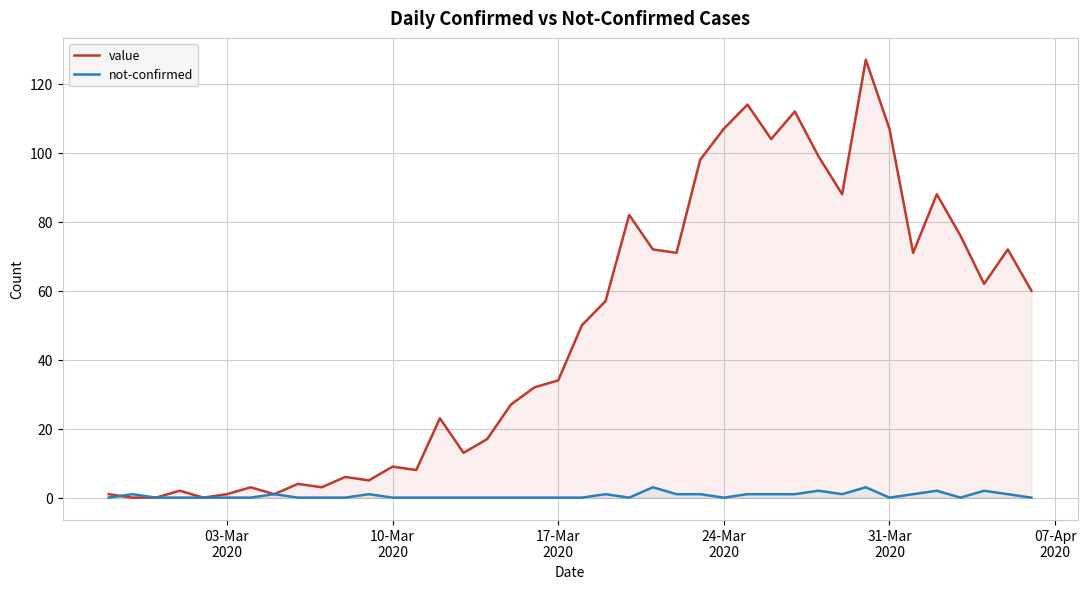

Which series has the largest total across all categories?

value